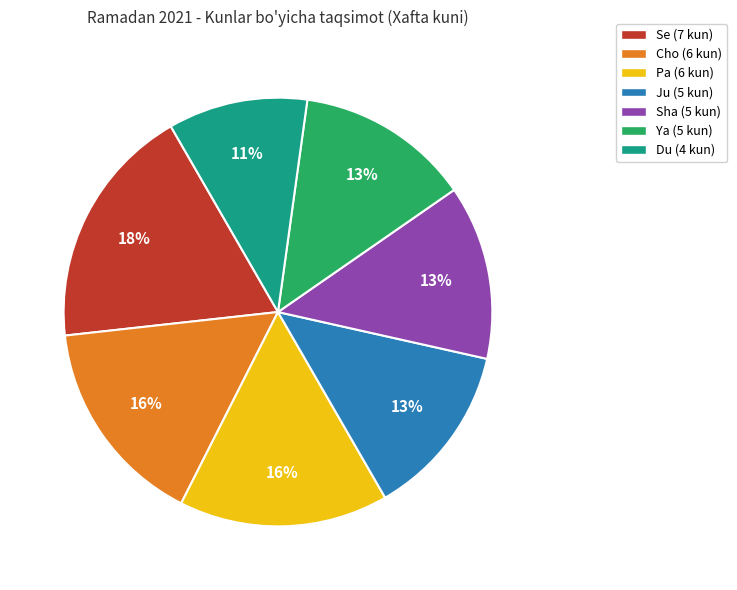

Does any single category account for the majority?

No